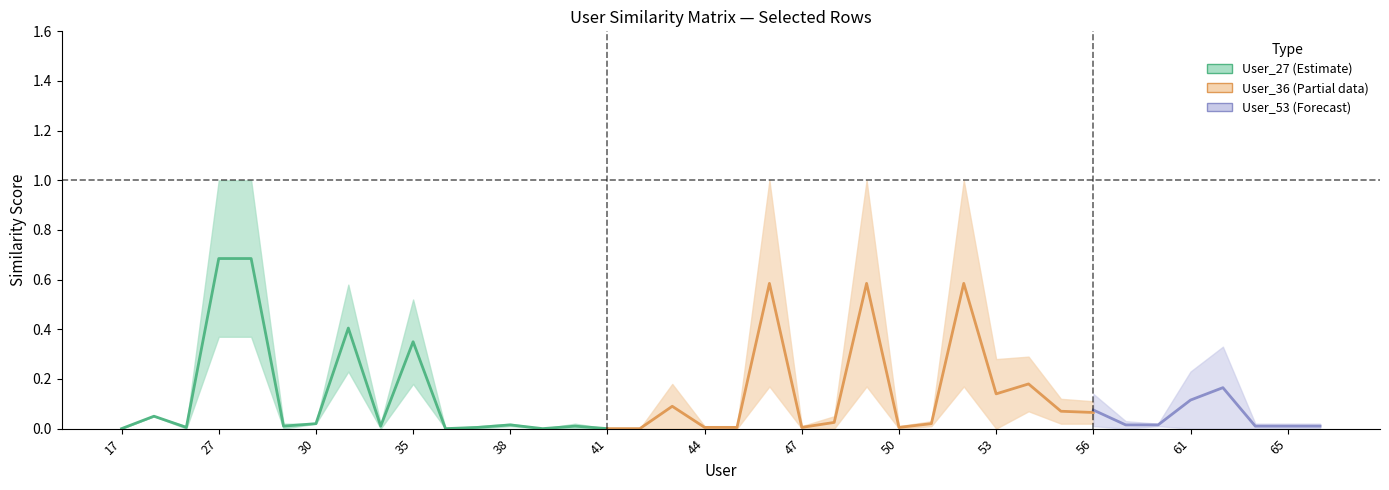

Count the number of categories in the chart.

38